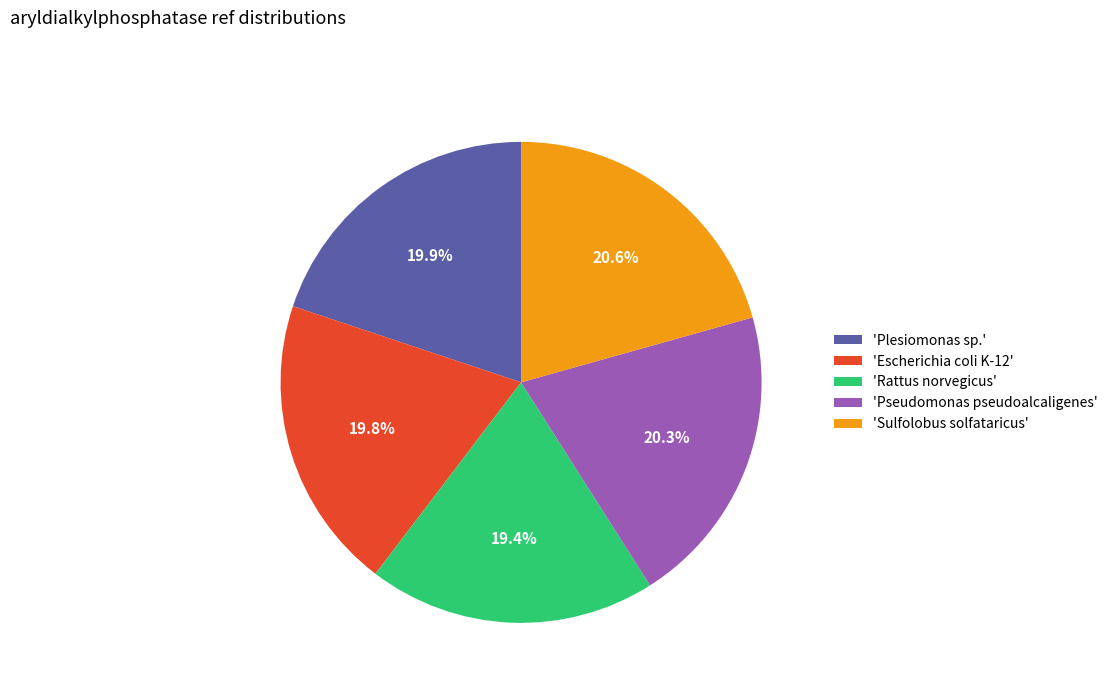

How many segments does this pie chart have?

5